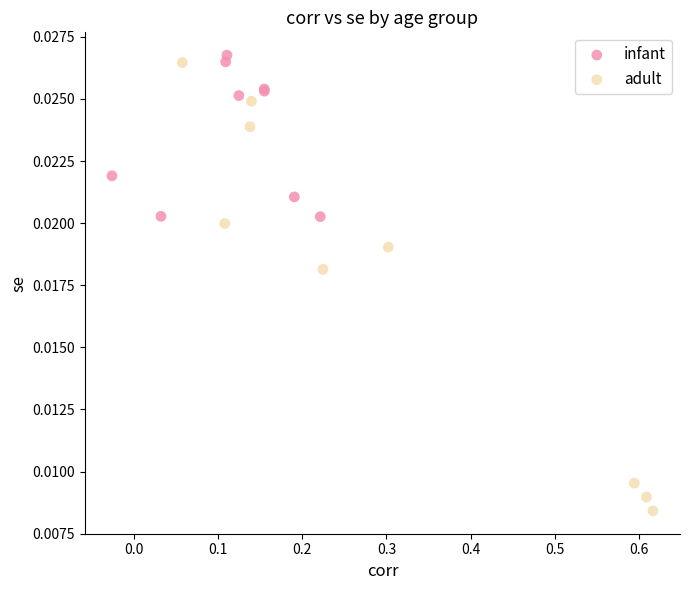

Which series reaches the minimum Y coordinate?

adult